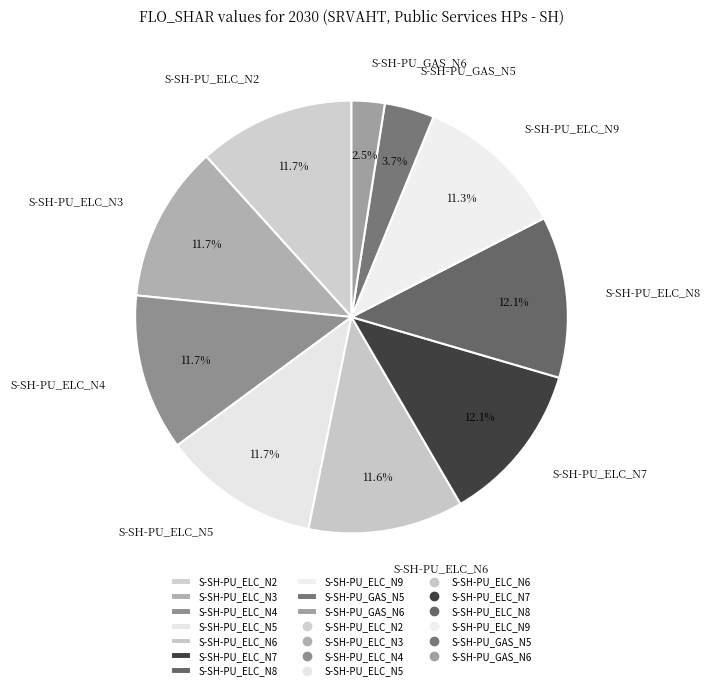

Is S-SH-PU_GAS_N5 the majority of the pie?

No